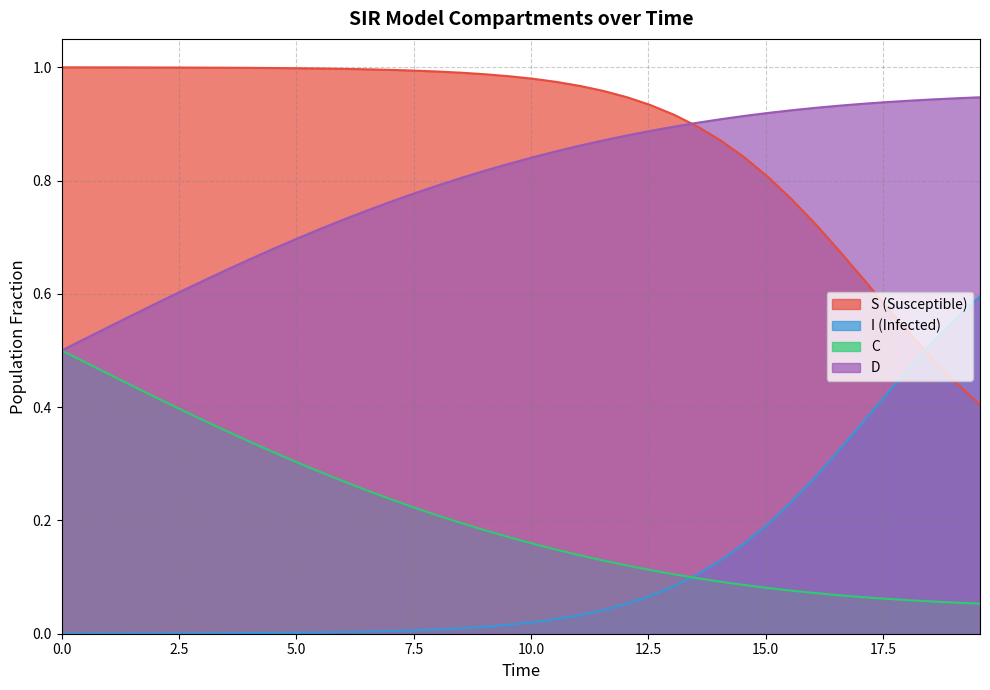

Which series has the largest total across all categories?

S (Susceptible)